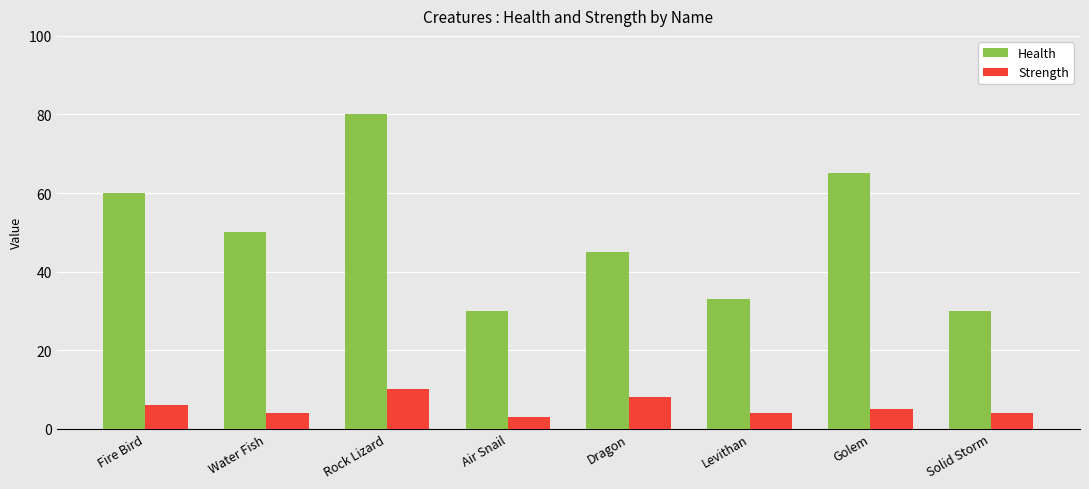

How many groups of bars are there?

8